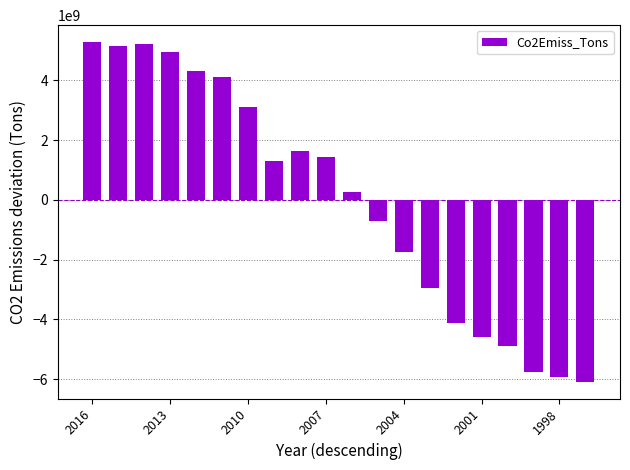

Reading left to right, transcribe all the data shown in this chart.

5277318900	5155091900	5210793900	4940612900	4314577900	4102403900	3111800900	1294529900	1648441900	1440517900	280187900	-706978100	-1746677100	-2962060100	-4125905100	-4598083100	-4882253100	-5742278100	-5934339100	-6077704100